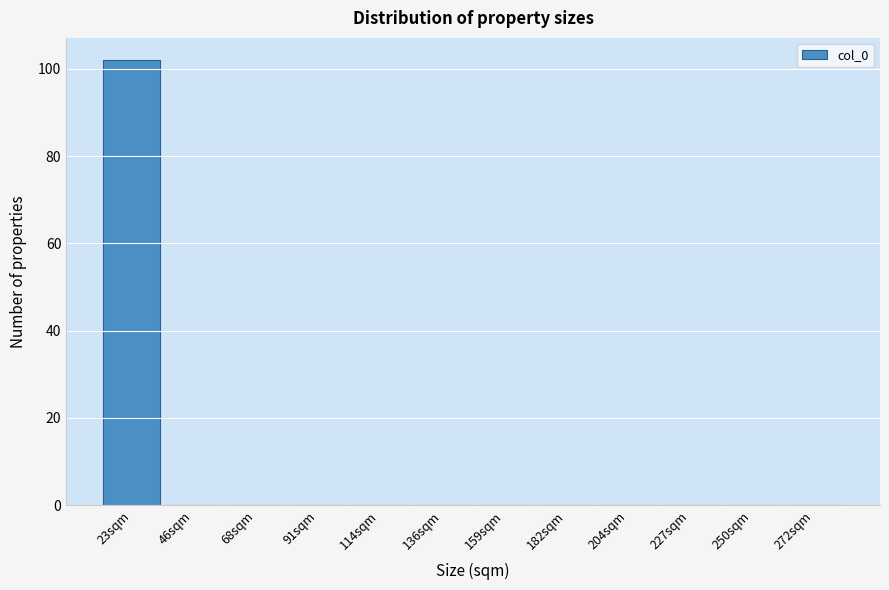

Reading left to right, list all the values displayed in this chart.

23sqm=102	46sqm=0	68sqm=0	91sqm=0	114sqm=0	136sqm=0	159sqm=0	182sqm=0	204sqm=0	227sqm=0	250sqm=0	272sqm=0